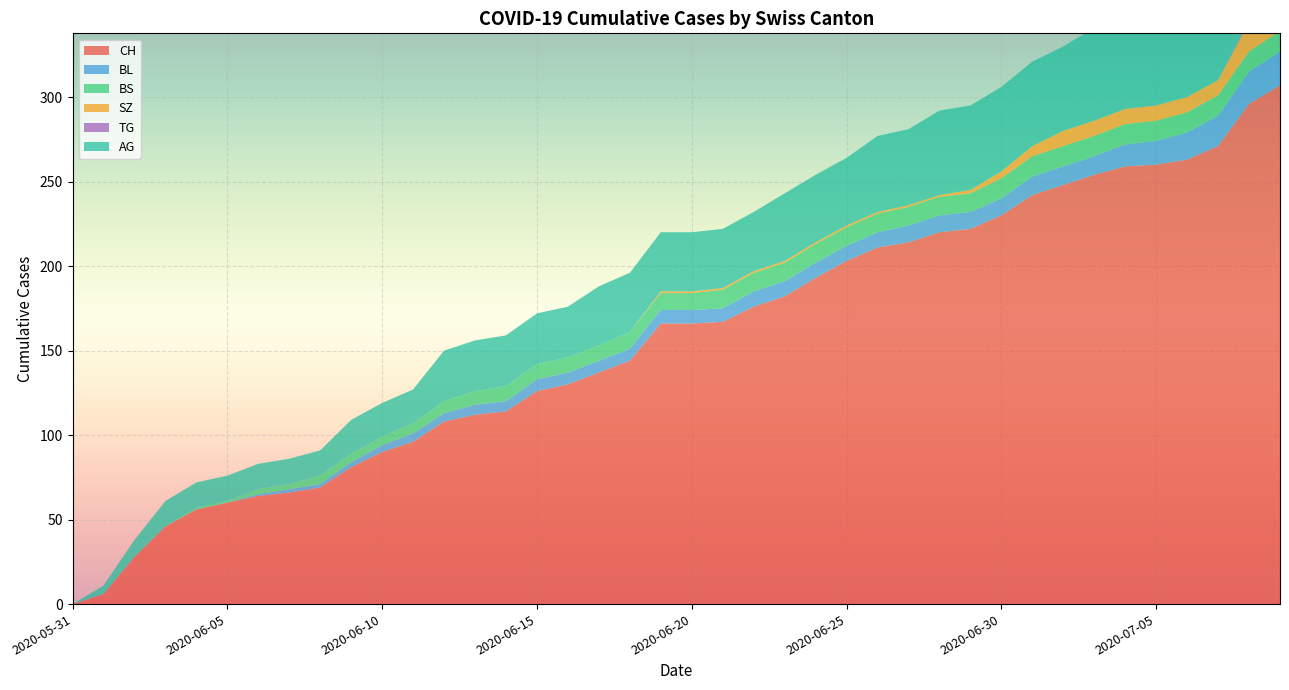

Reading right to left, transcribe all the data shown in this chart.

CH: 307	296	271	263	260	259	254	248	242	230	222	220	214	211	203	193	182	176	167	166	166	144	137	130	126	114	112	108	96	90	81	69	66	64	60	56	46	28	6	0
BL: 20	19	18	16	14	13	11	11	11	10	10	10	10	9	9	9	9	9	8	8	8	7	7	7	7	6	6	5	5	4	3	2	2	1	0	0	0	0	0	0
BS: 12	12	12	12	12	12	12	12	12	12	11	11	11	11	11	11	11	11	11	10	10	10	9	9	9	9	8	7	6	5	5	5	3	3	1	1	0	0	0	0
SZ: 17	17	9	9	9	9	9	9	6	4	2	1	1	1	1	1	1	1	1	1	1	0	0	0	0	0	0	0	0	0	0	0	0	0	0	0	0	0	0	0
TG: 1	1	0	0	0	0	0	0	0	0	0	0	0	0	0	0	0	0	0	0	0	0	0	0	0	0	0	0	0	0	0	0	0	0	0	0	0	0	0	0
AG: 70	65	55	55	55	55	55	50	50	50	50	50	45	45	40	40	40	35	35	35	35	35	35	30	30	30	30	30	20	20	20	15	15	15	15	15	15	10	5	0